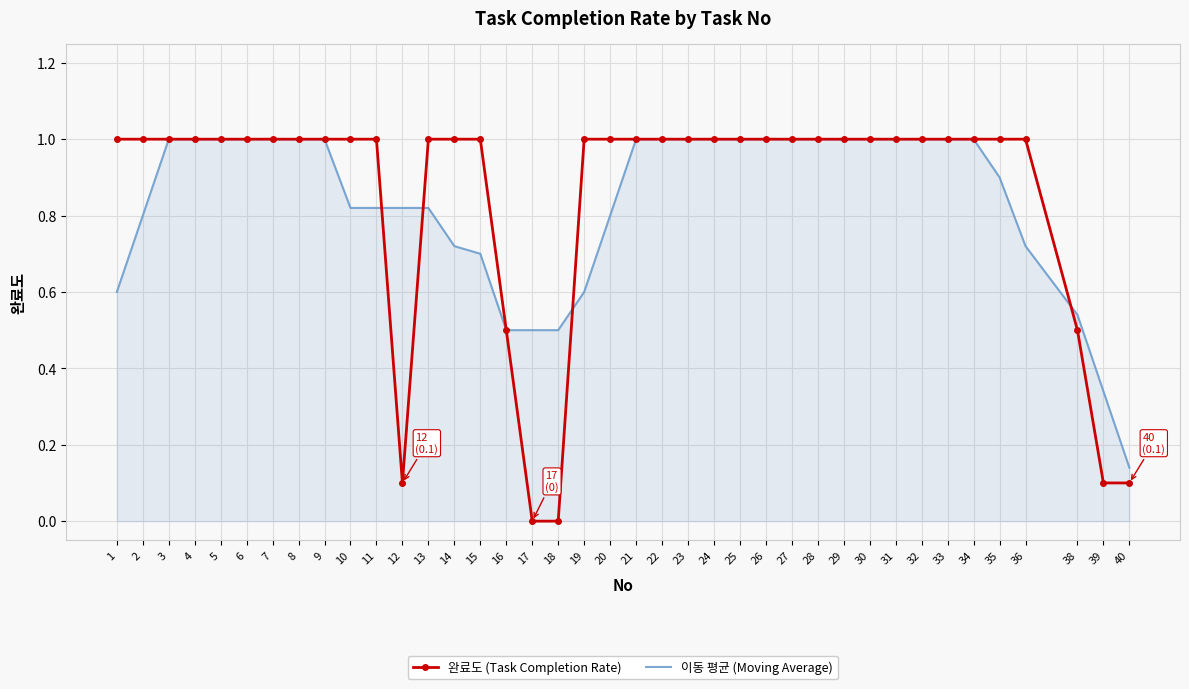

What is the highest value of the 완료도 (Task Completion Rate) series?

1.0